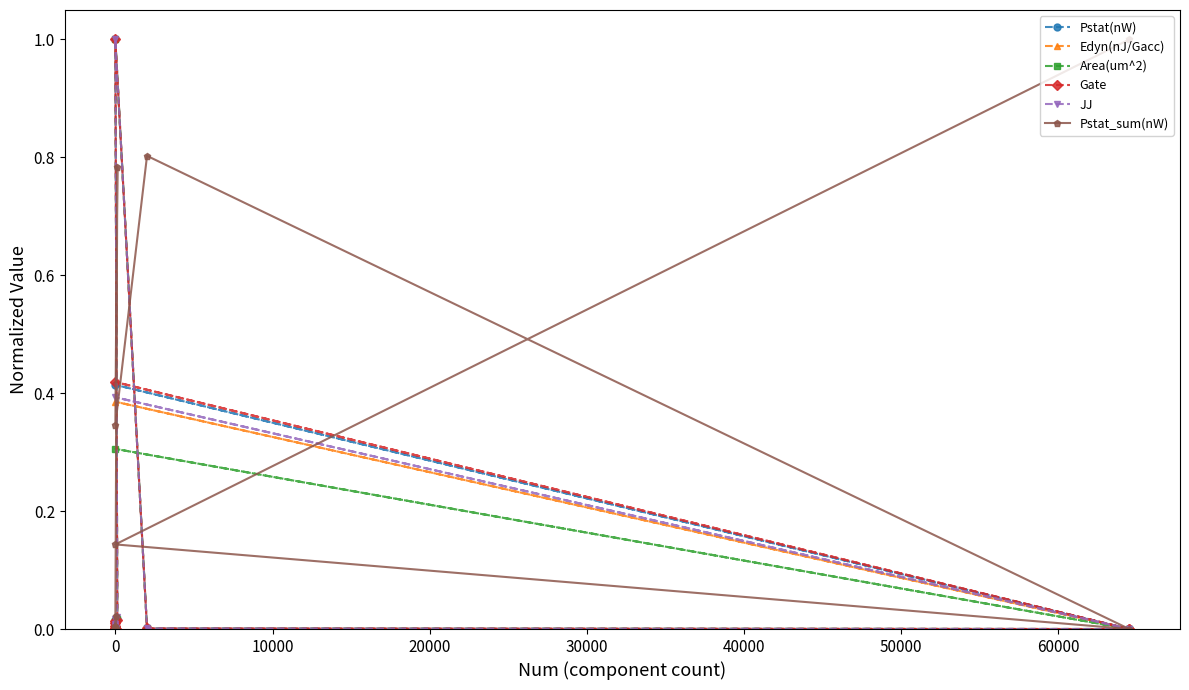

True or false: Area(um^2) and Edyn(nJ/Gacc) intersect in this chart.

True